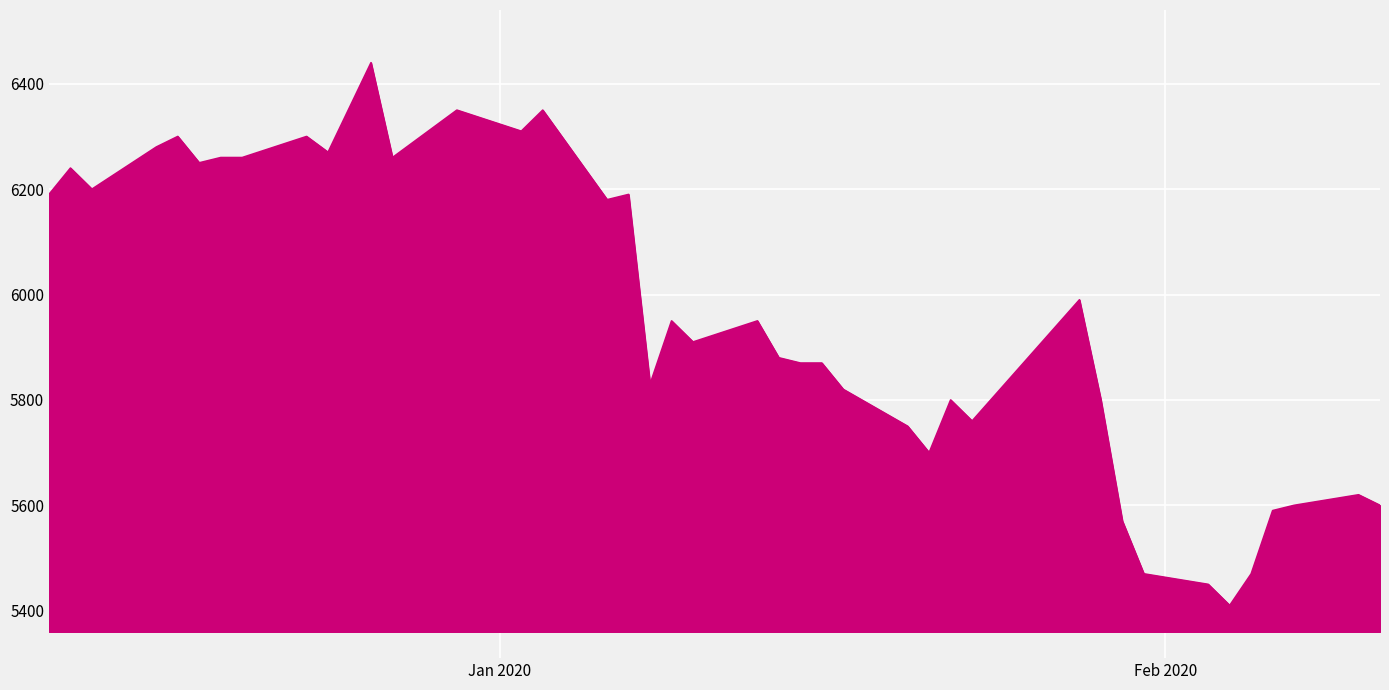

What is the minimum value shown in the chart?

5410